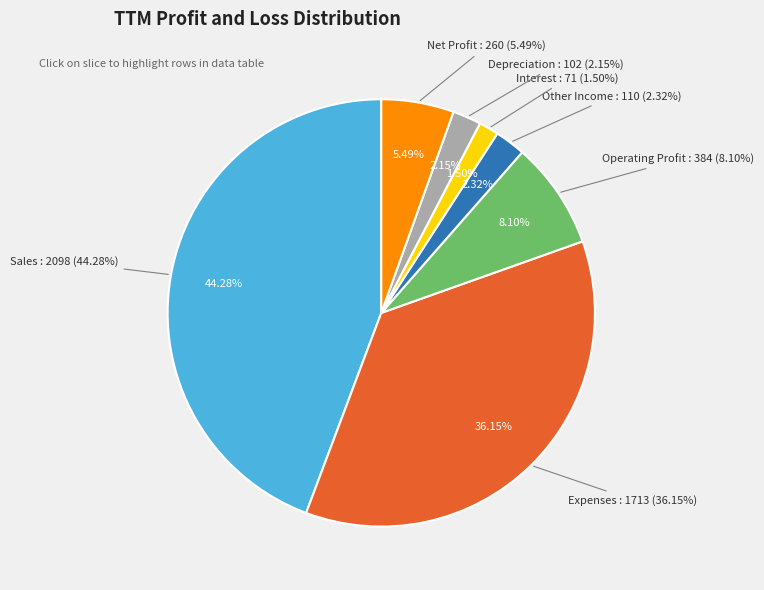

What is the change in value from Operating Profit to Depreciation?

-282